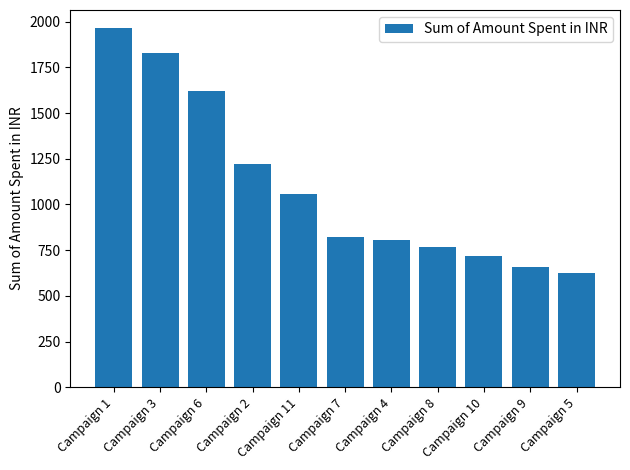

Are the bars horizontal?

No